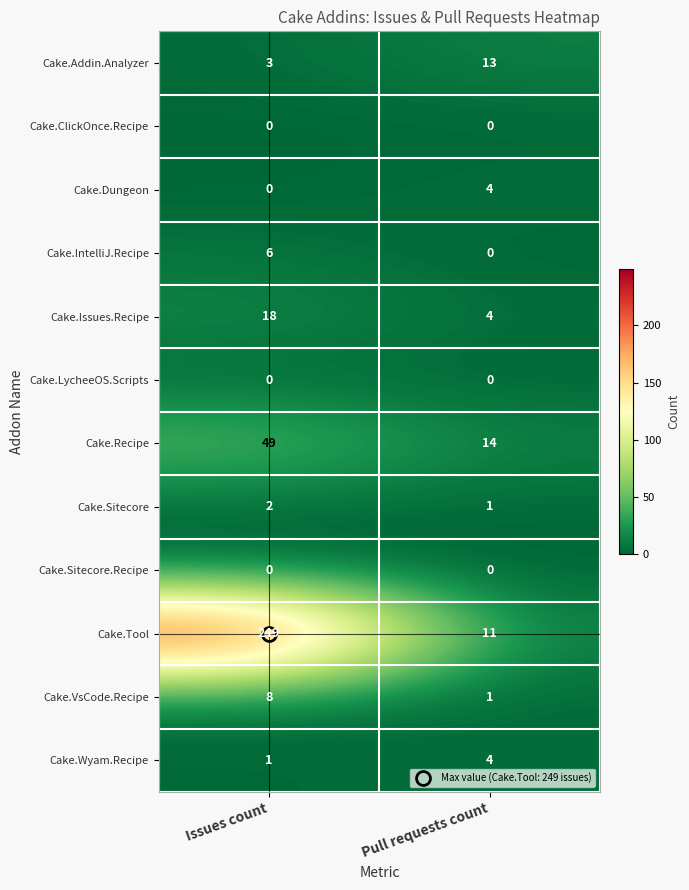

What is the difference between the maximum and minimum values in the Cake.Addin.Analyzer series?

10